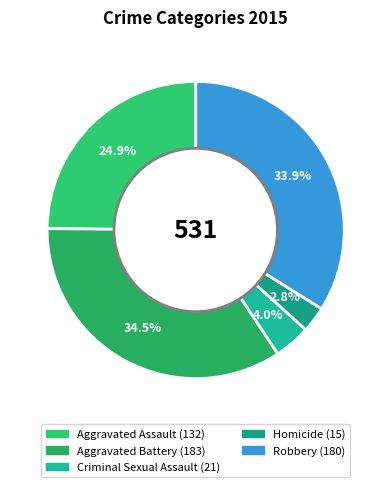

What is the ratio of the value at Aggravated Battery to the value at Aggravated Assault?

1.4